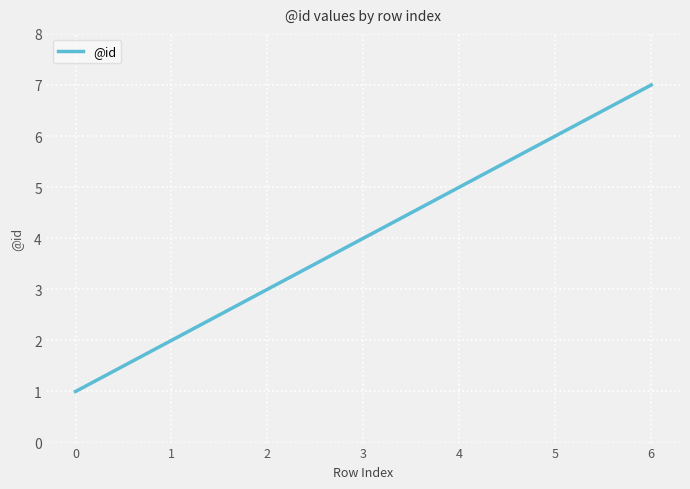

Does the chart have visible grid lines?

Yes